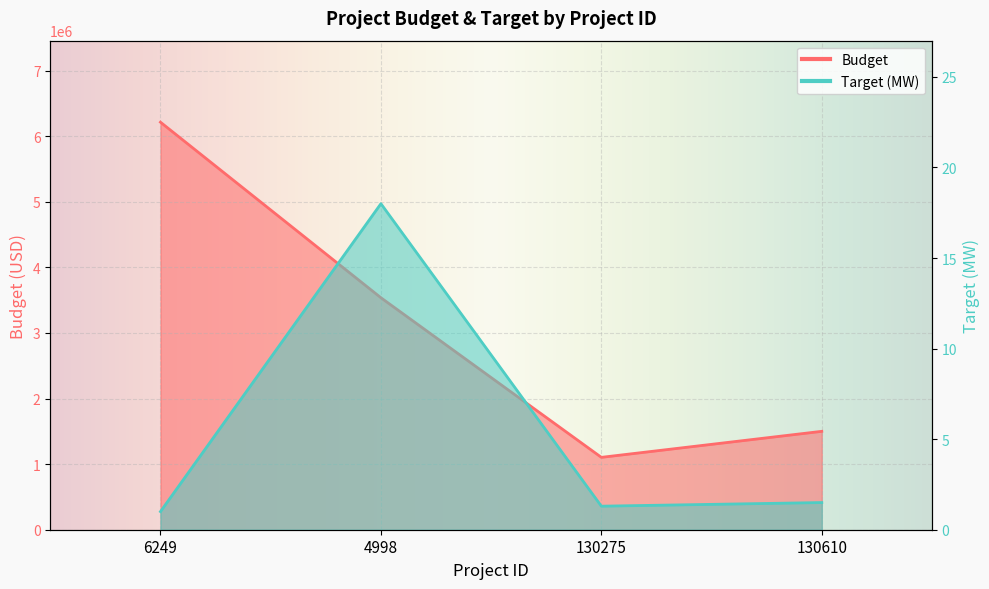

True or false: Budget and Target intersect in this chart.

False